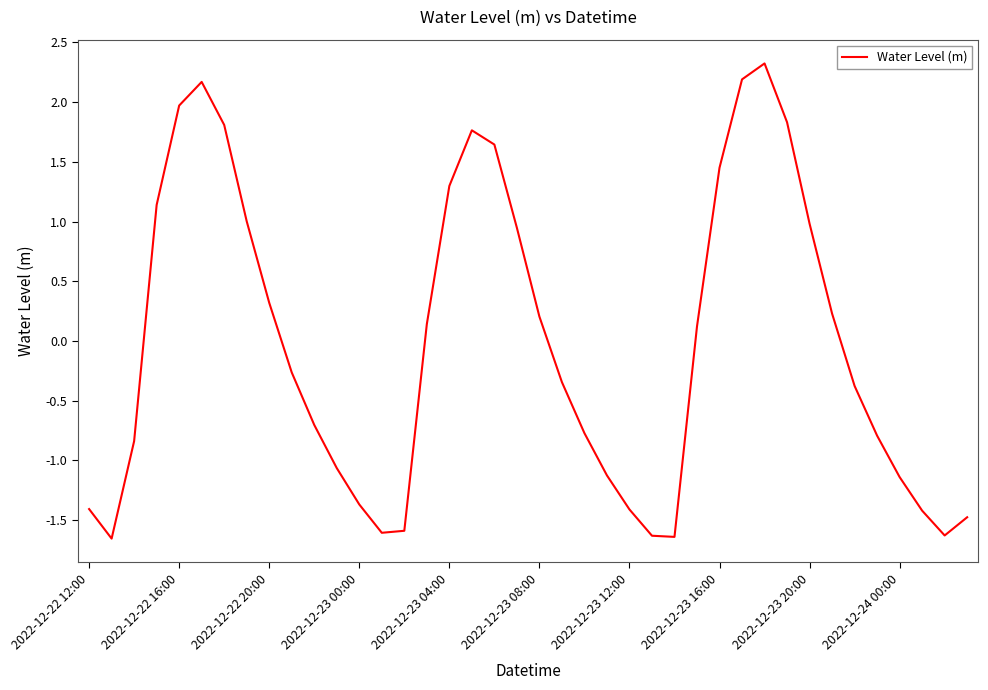

What is the difference between the maximum and minimum values?

4.0